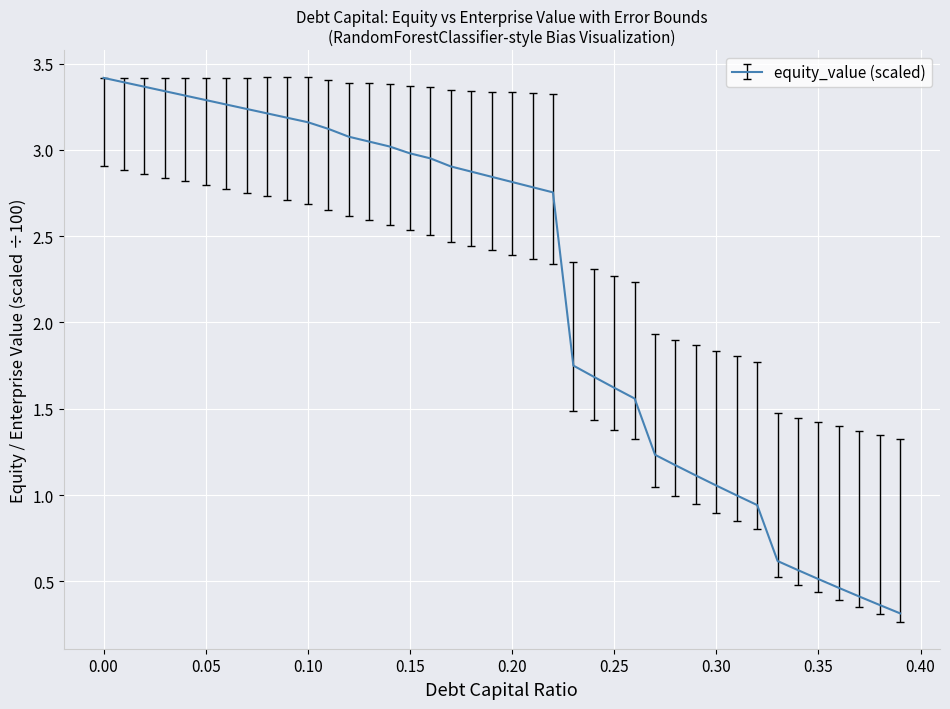

What is the difference between the maximum and minimum values?

3.1